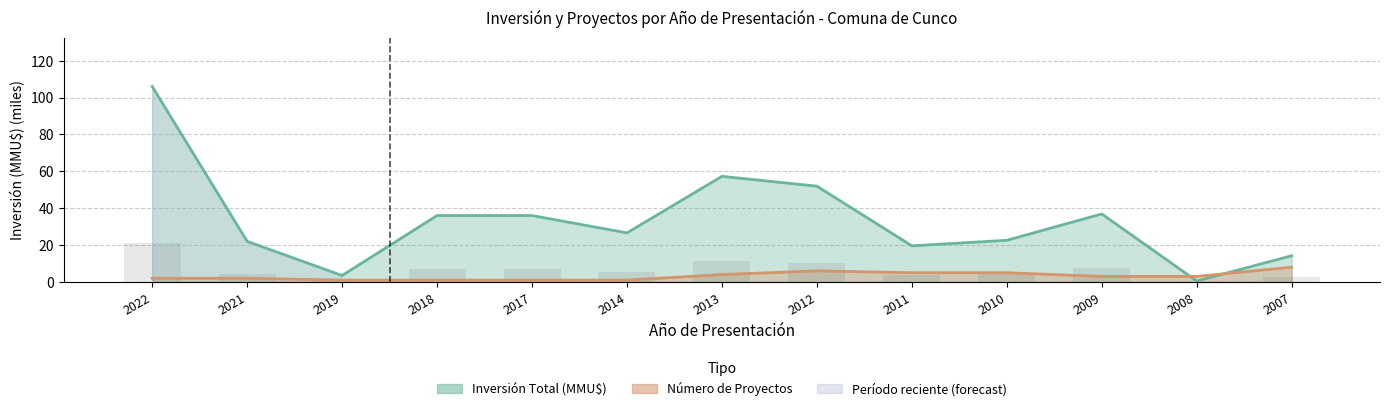

What is the maximum value shown in the chart?

106.0